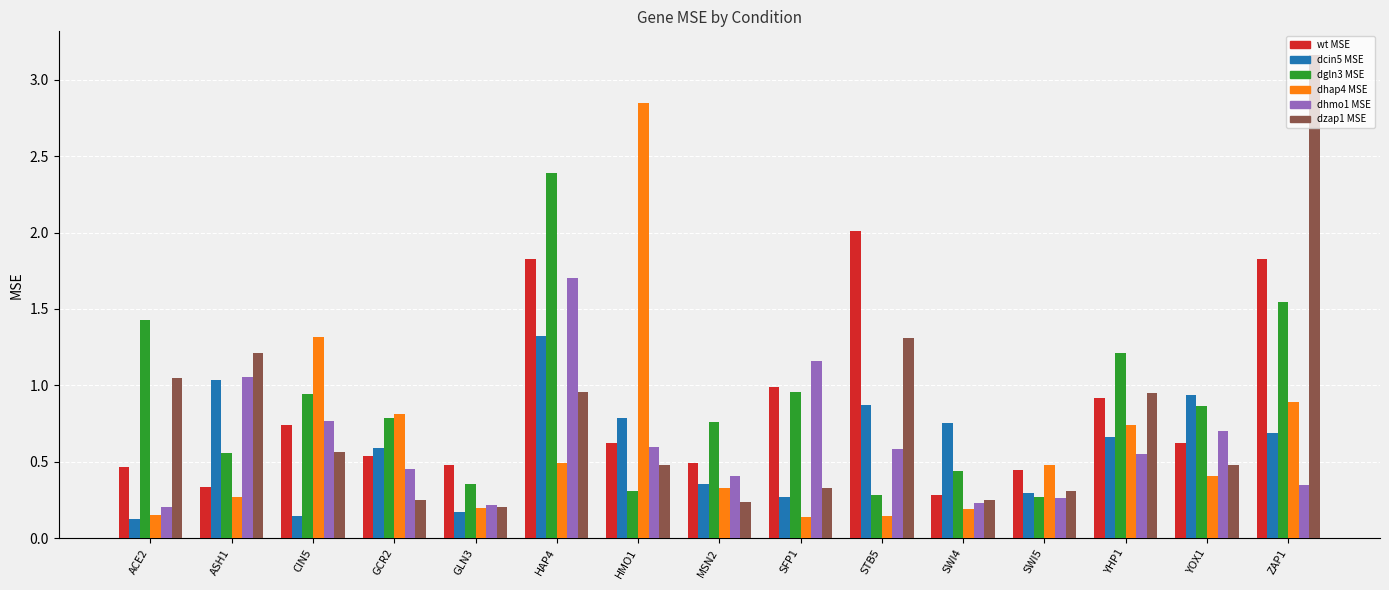

What is the difference between the second highest and minimum values in the dgln3 MSE series?

1.3